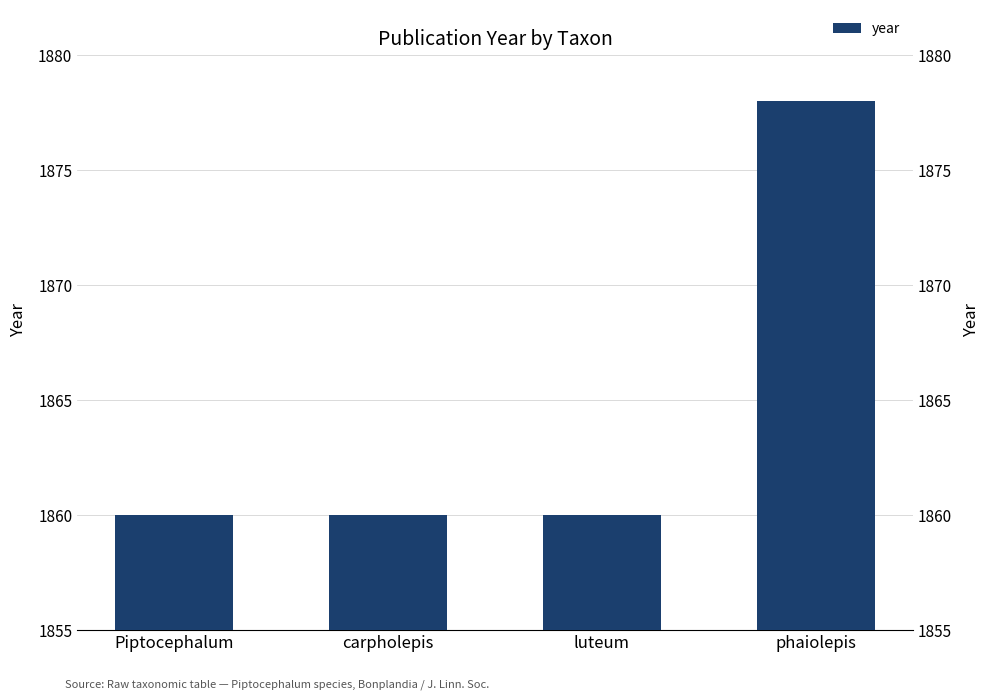

At which category does the chart reach its peak across all series?

phaiolepis